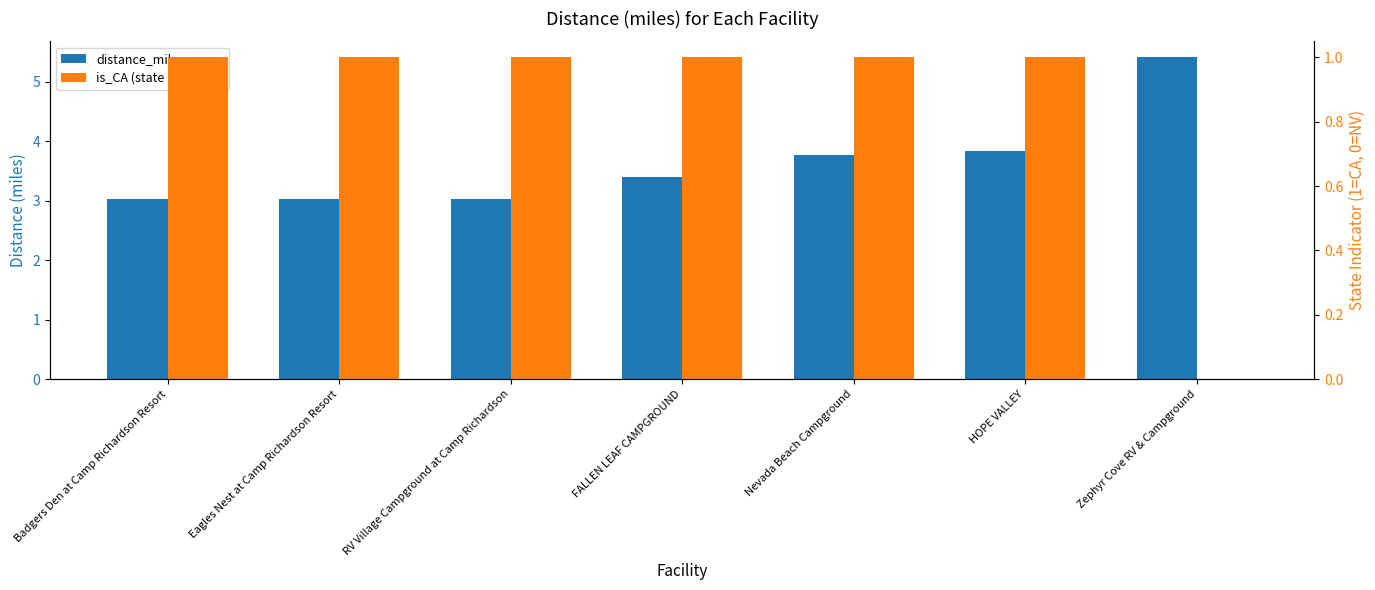

Between Badgers Den at Camp Richardson Resort and Nevada Beach Campground, which is larger?

Nevada Beach Campground